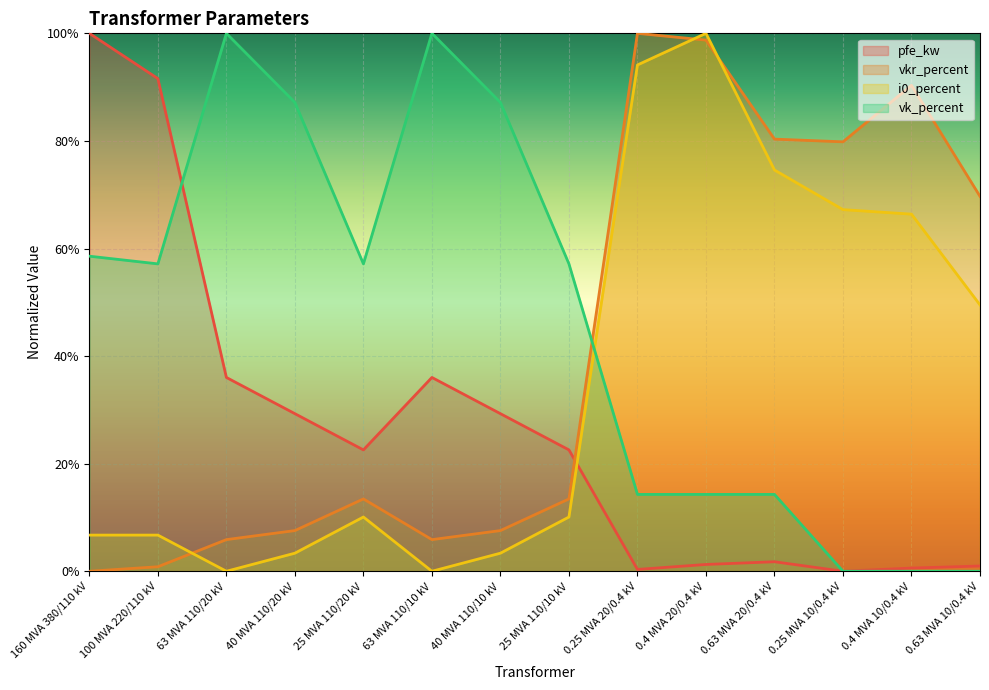

Which category has the highest value in the pfe_kw series?

160 MVA 380/110 kV